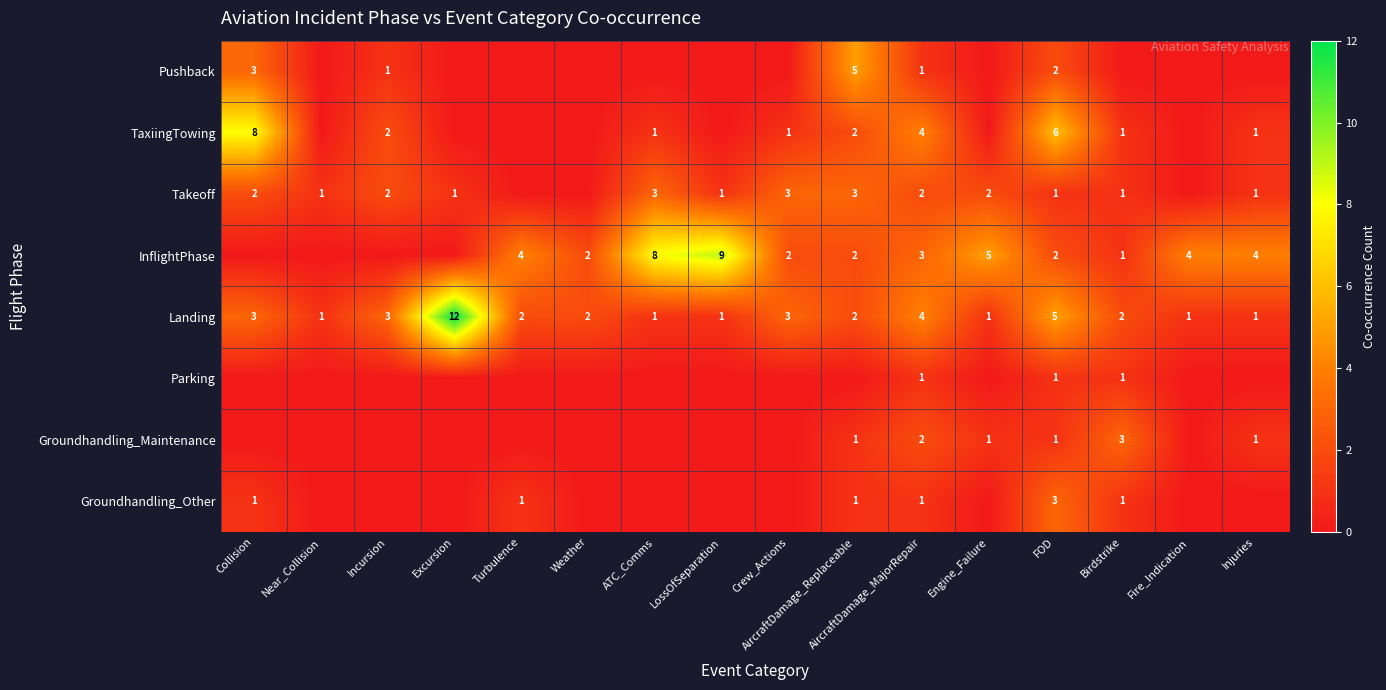

At which label is Landing closest to 6?

FOD